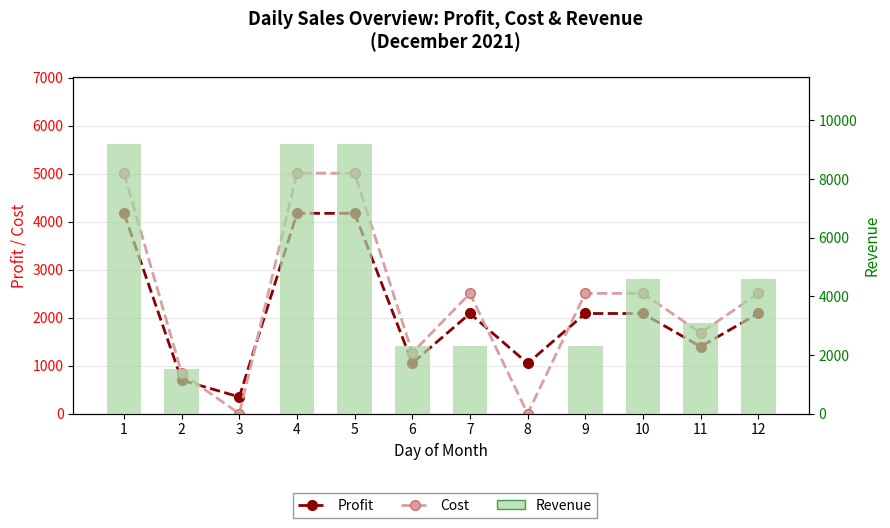

Is the value of Revenue at 8 greater than the value of Cost at 4?

No